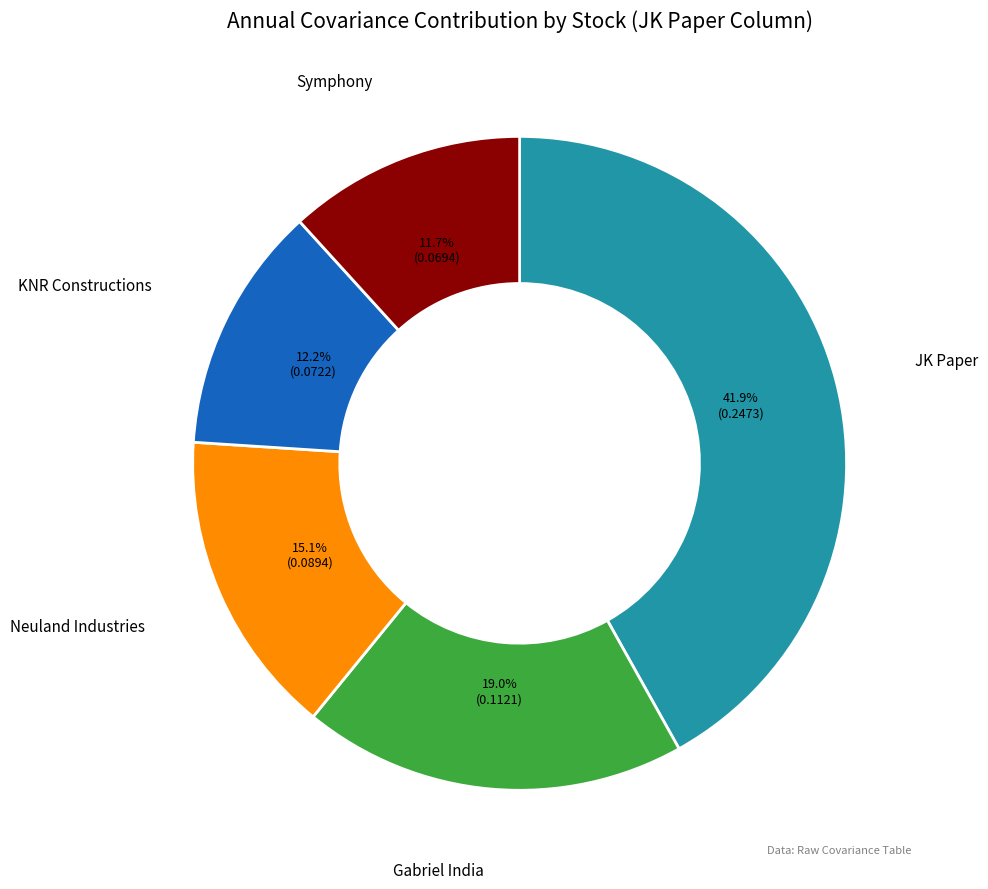

How many segments does this pie chart have?

5